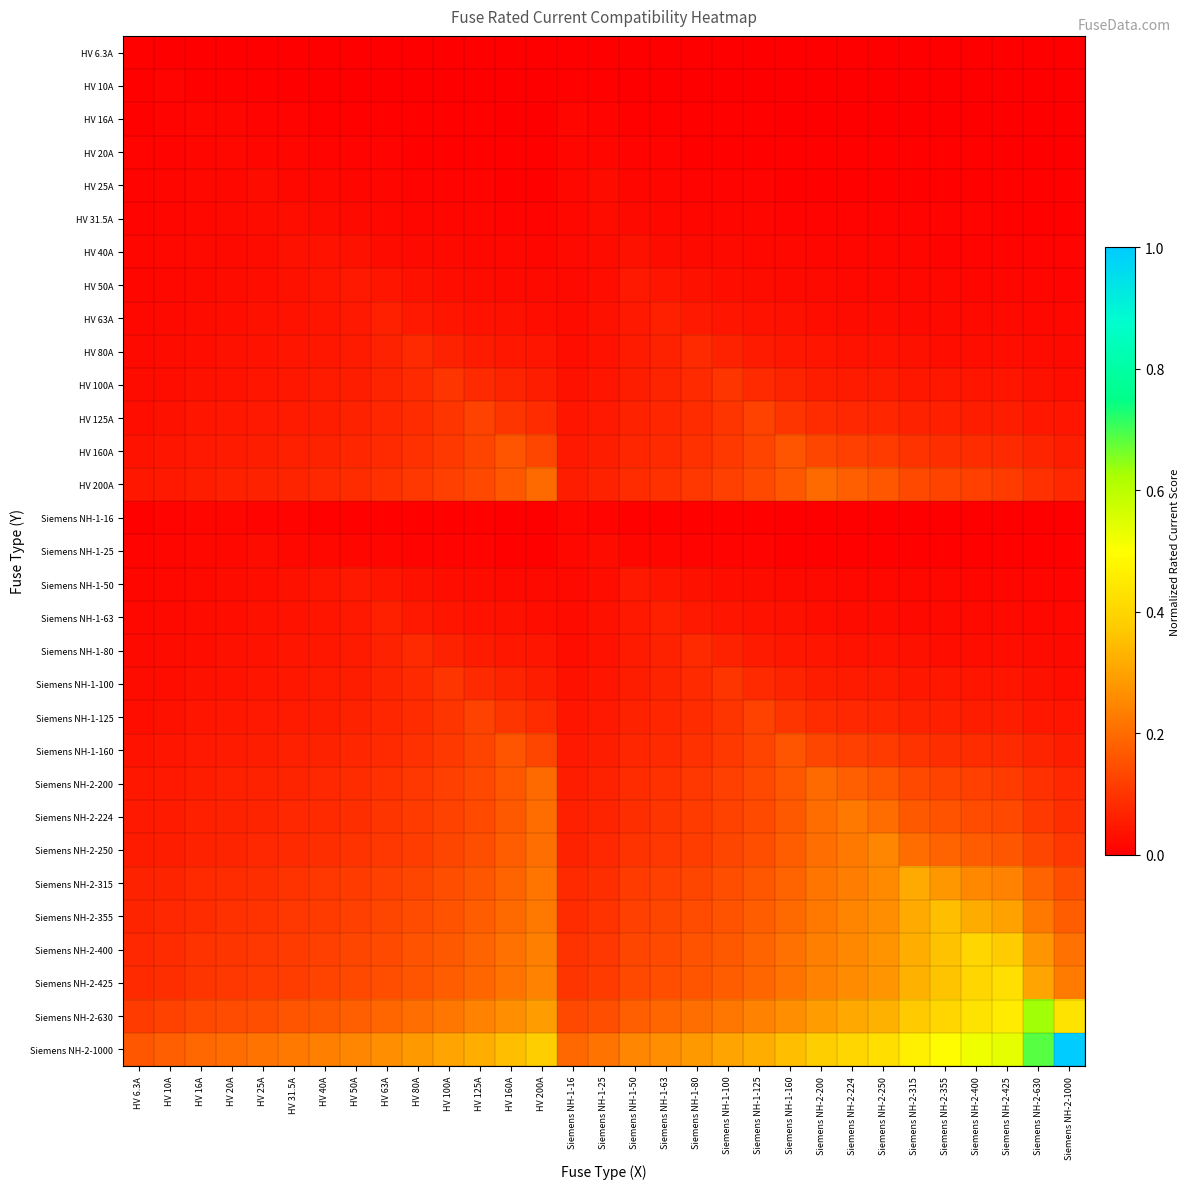

Which series has the largest total across all categories?

Siemens NH-2-1000